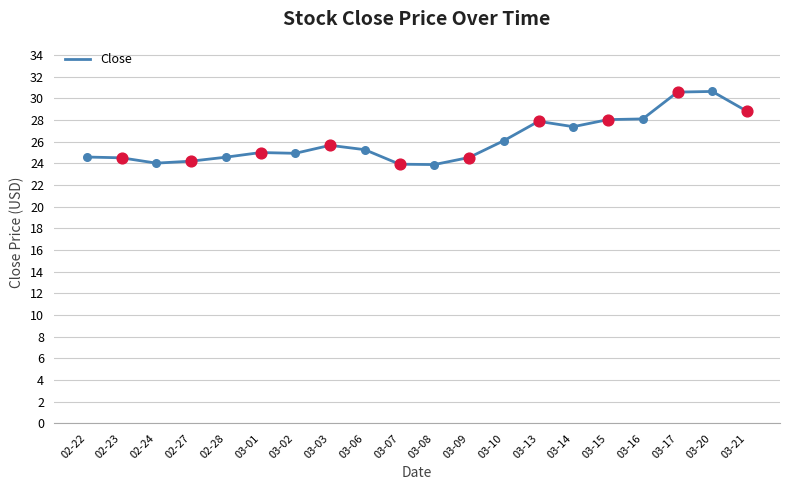

What is the ratio of the value at 03-07 to the value at 03-02?

1.0